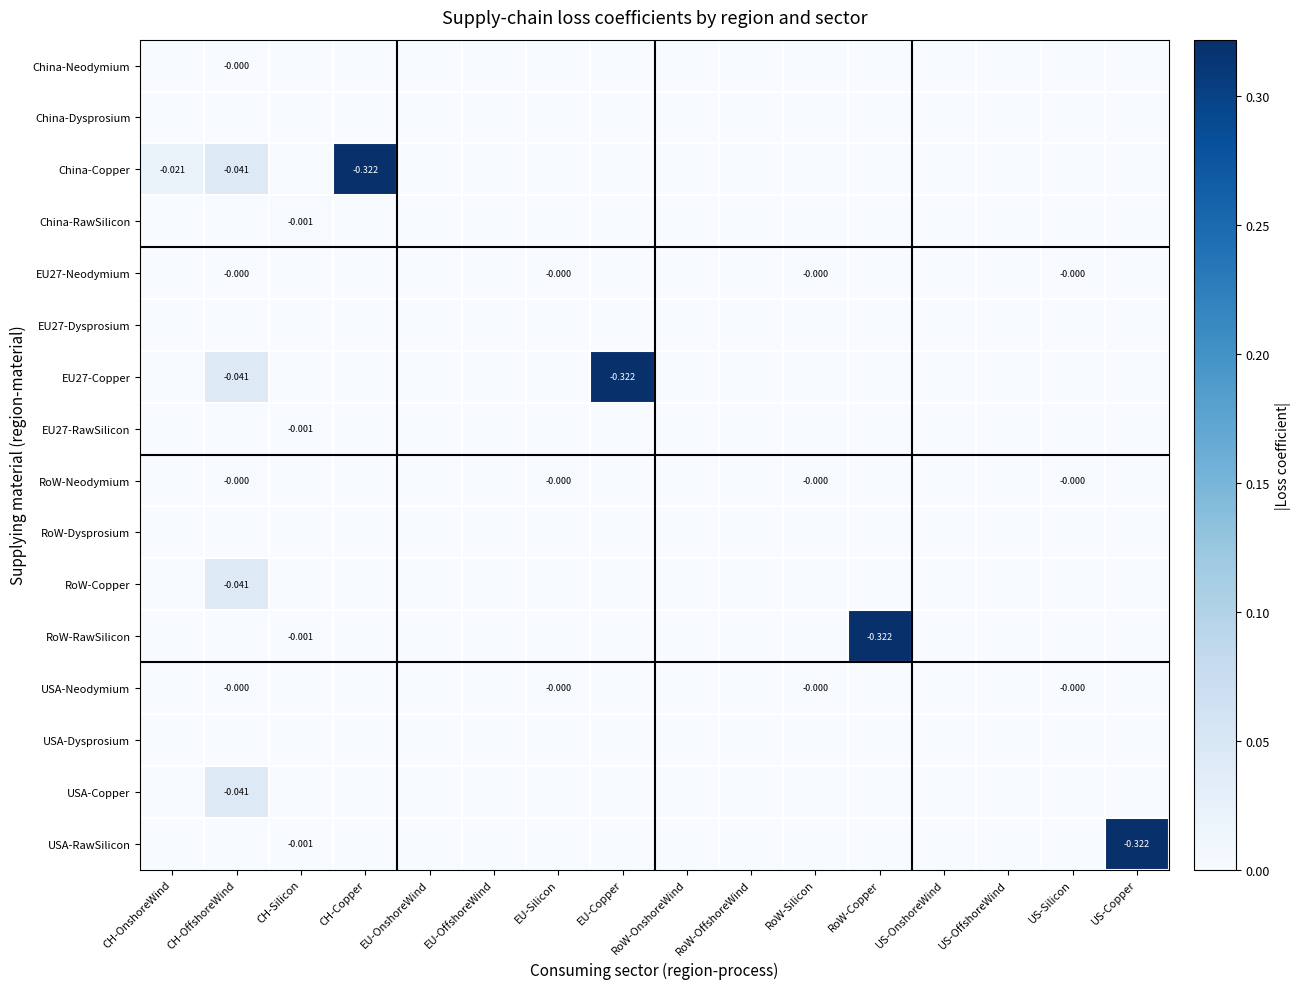

At which label does RoW-Neodymium reach its peak?

CH-OffshoreWind